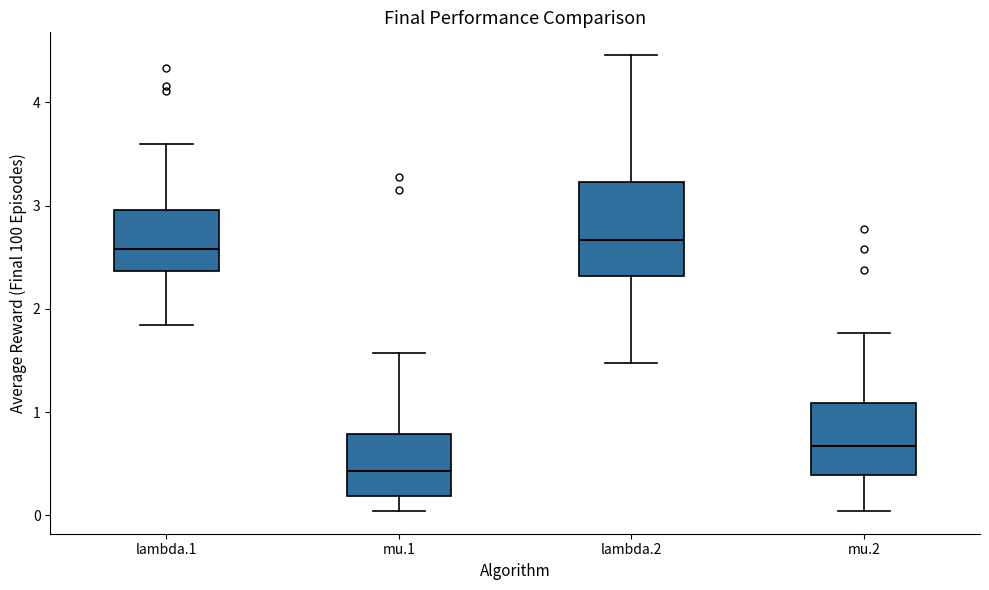

Reading left to right, read every box against the y-axis: the position of its median line, the range the box covers, and the ends of its whiskers. The values are not printed on the chart, so give them approximately, as read against the axis.

lambda.1: median 2.6, box 2.4 to 3.0, whiskers 1.8 to 3.6
mu.1: median 0.4, box 0.2 to 0.8, whiskers 0.0 to 1.6
lambda.2: median 2.7, box 2.3 to 3.2, whiskers 1.5 to 4.5
mu.2: median 0.7, box 0.4 to 1.1, whiskers 0.0 to 1.8